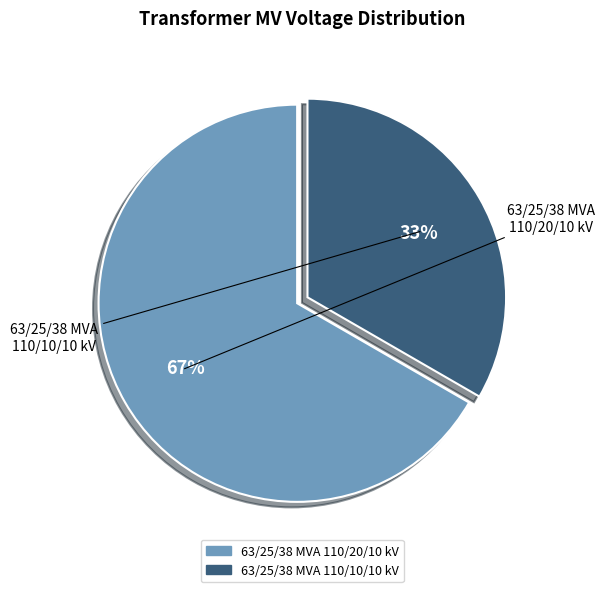

To the nearest percent, what portion does 63/25/38 MVA 110/20/10 kV represent?

67%